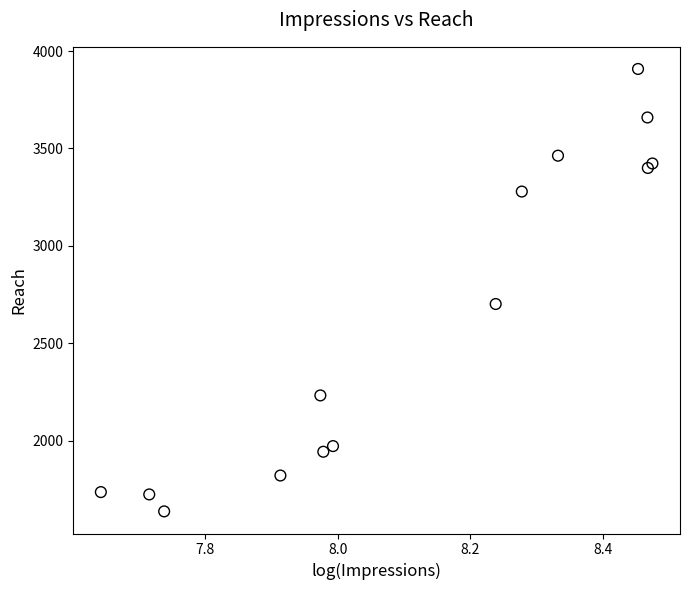

What Y value in the scatter plot is closest to 2773?

2702